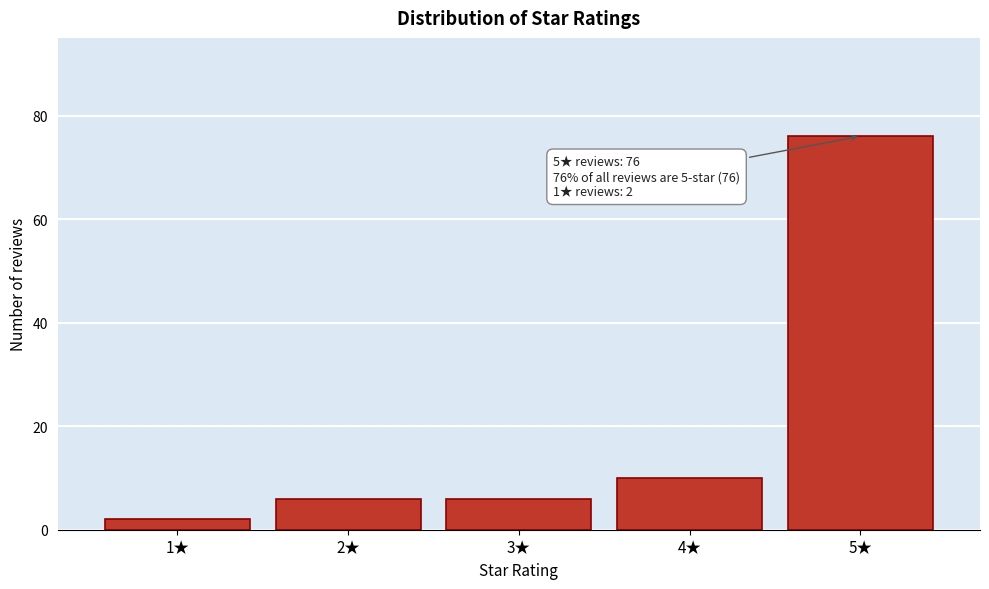

Reading right to left, extract all data points from this chart.

5★=76	4★=10	3★=6	2★=6	1★=2